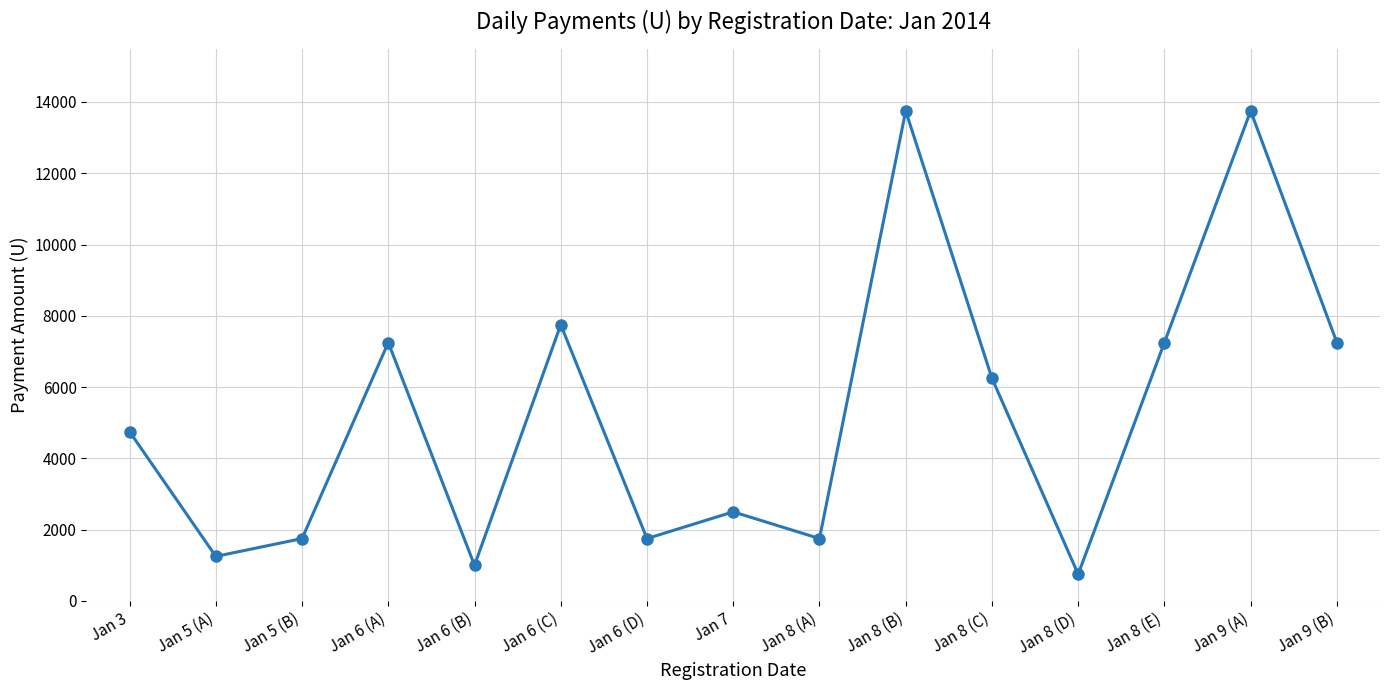

Where is the first local minimum?

Jan 5 (A)